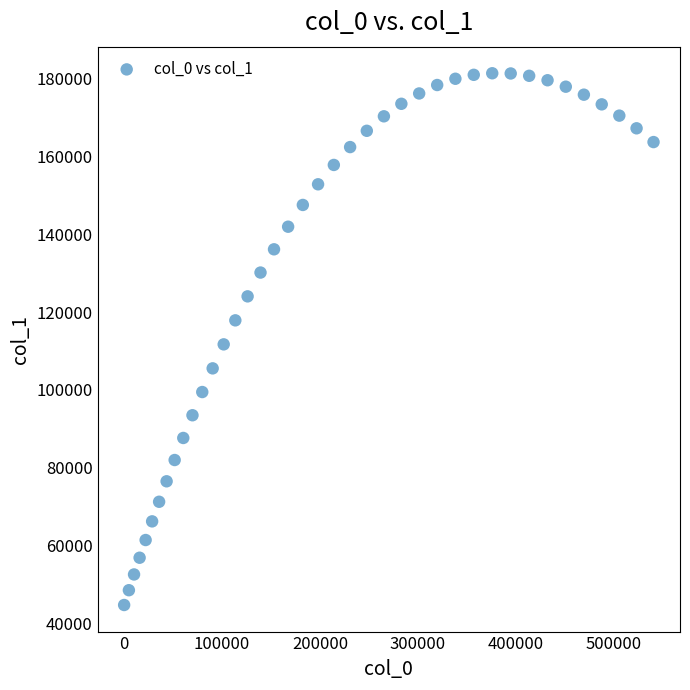

What is the range of Y values (max minus min)?

136606.4